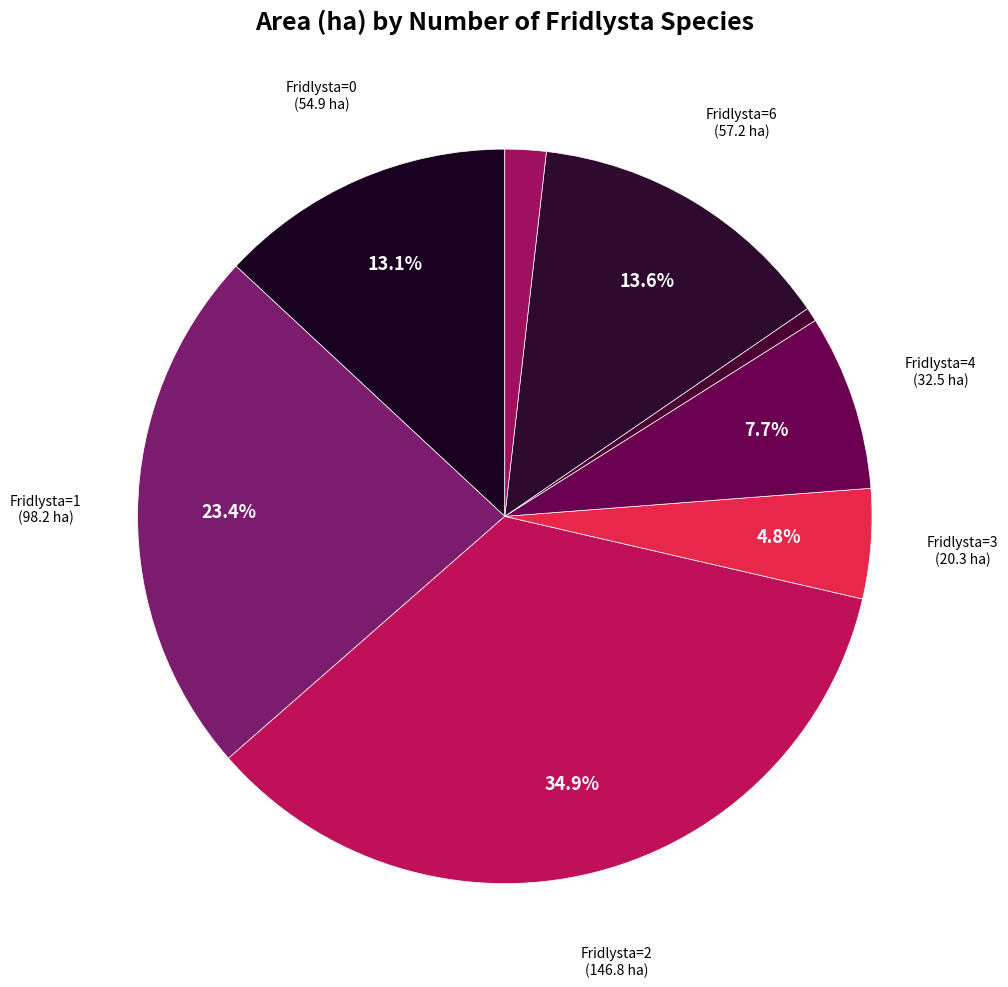

How many segments does this pie chart have?

8